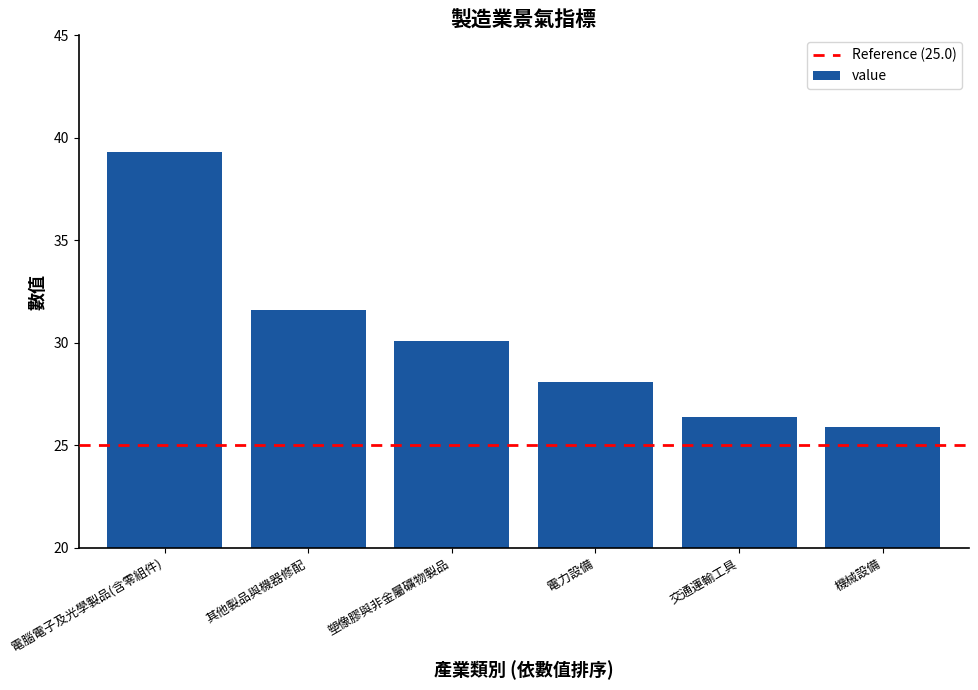

Between 交通運輸工具 and 電力設備, which is larger?

電力設備